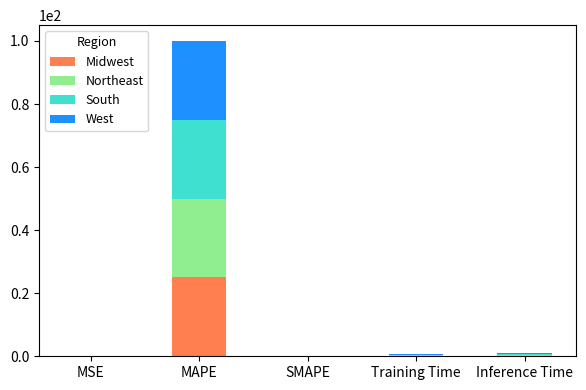

At which category is the sum across all series the highest?

MAPE